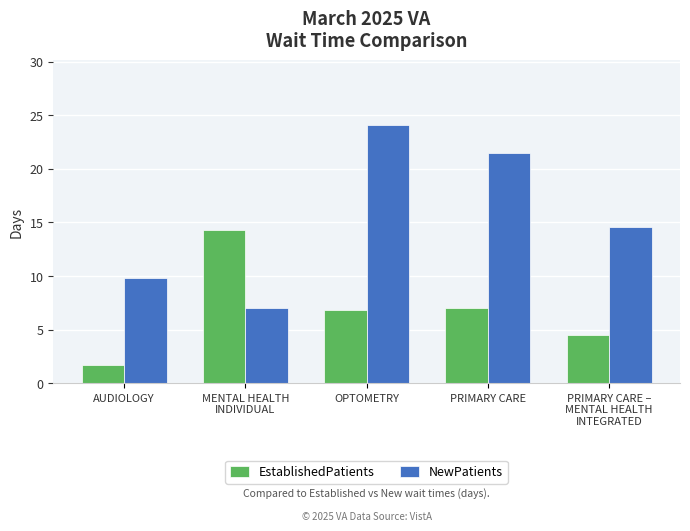

List the series in order of their peak value, highest first.

NewPatients, EstablishedPatients